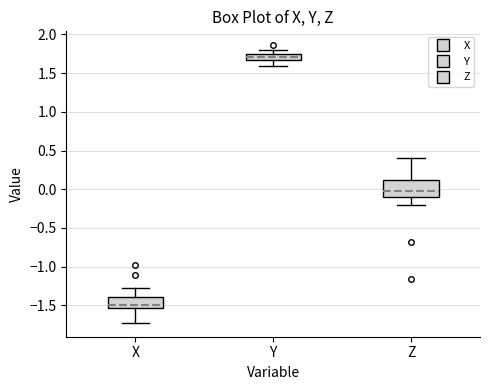

Which box's median line is the highest?

Y